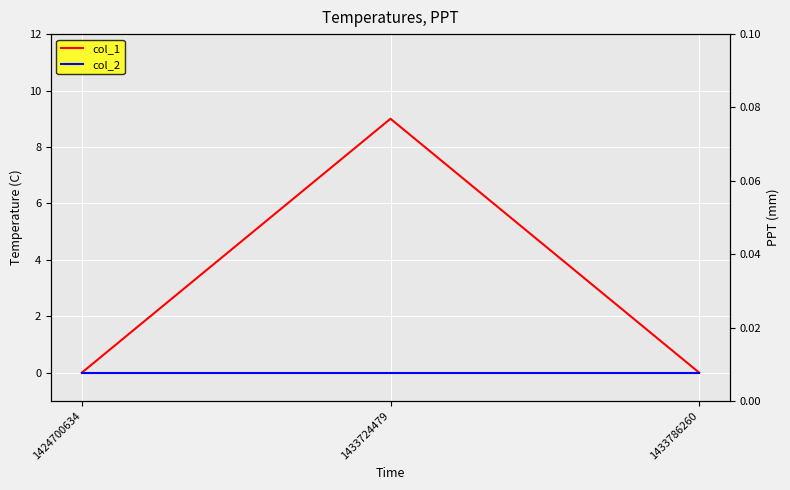

Which series has the widest spread of values?

col_1